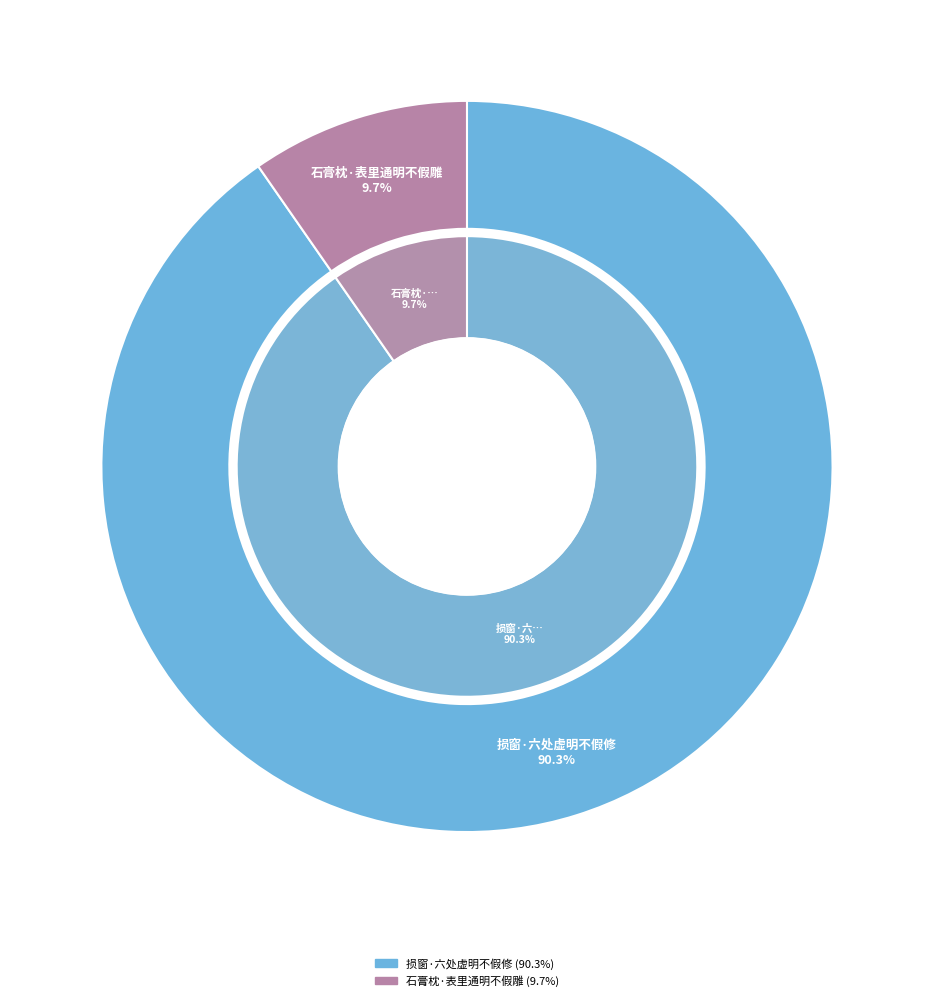

To the nearest percent, what is the average slice percentage?

50%